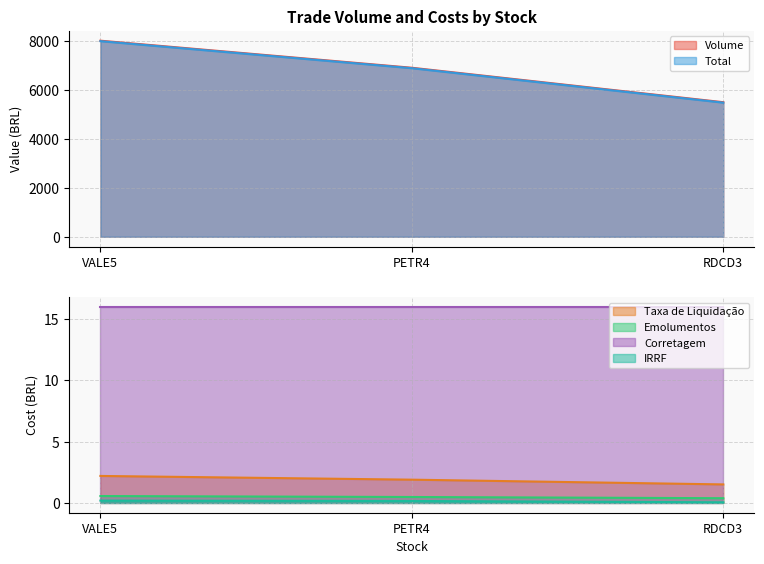

At which category does the chart reach its peak across all series?

VALE5